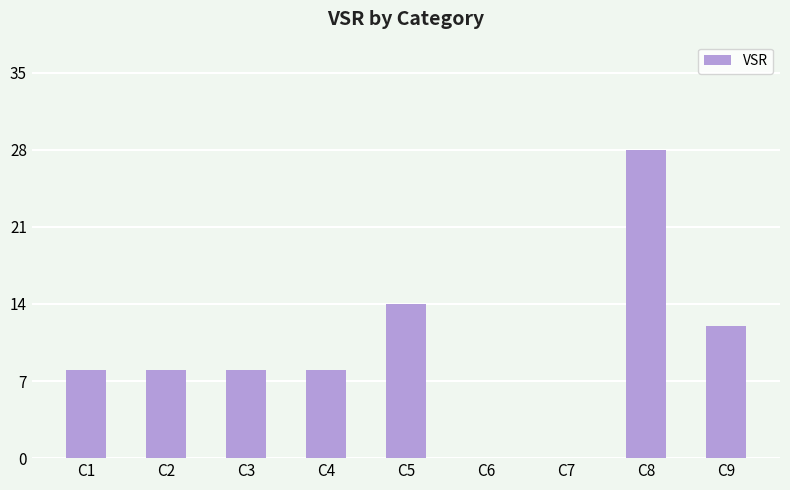

What is the sum of all values?

86